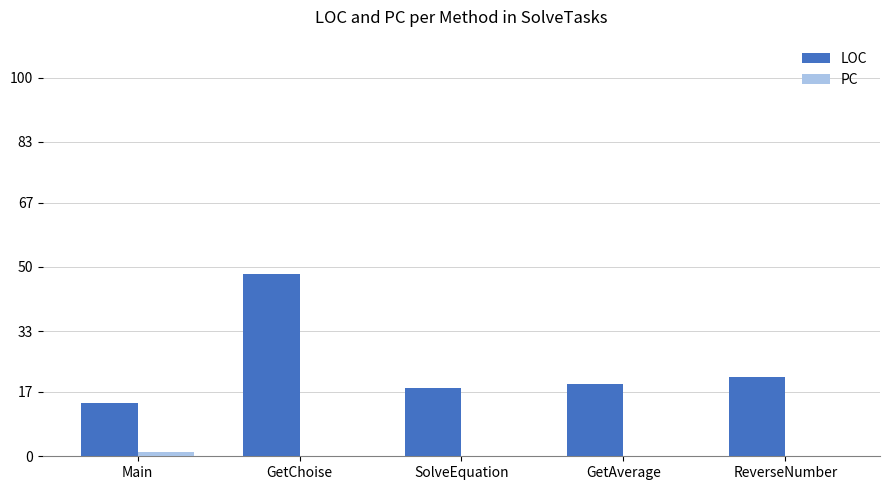

Which series has the largest range (max minus min)?

LOC